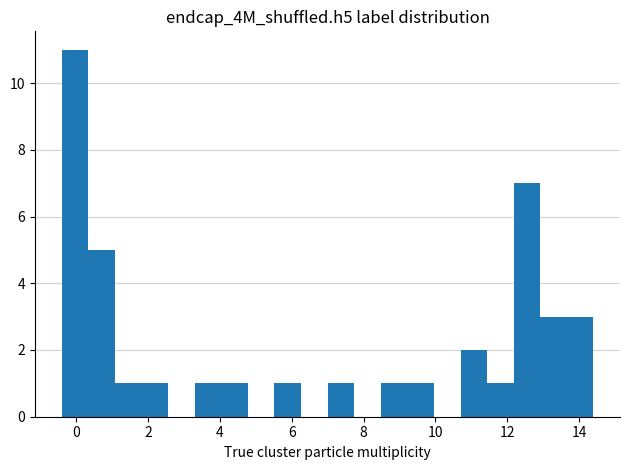

Around what value on the x-axis is the tallest bar? Give the approximate position of its centre, as read against the axis.

0.0